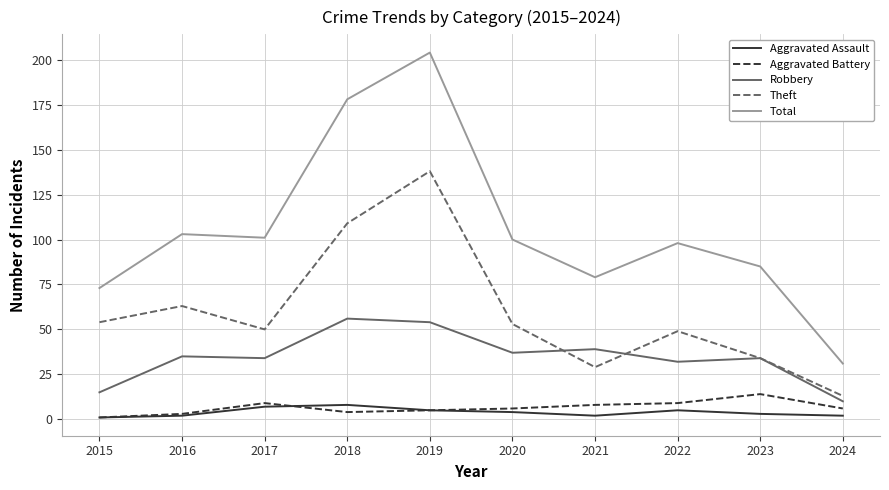

At which label does Theft first exceed 53?

2015